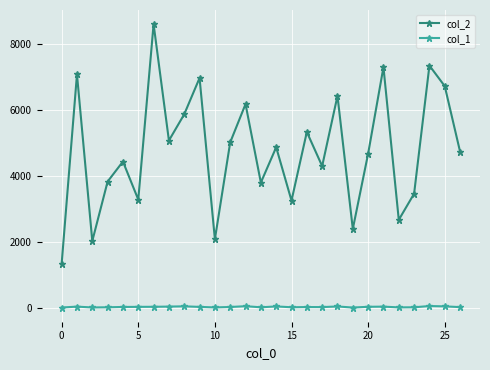

How many lines are shown in the chart?

2